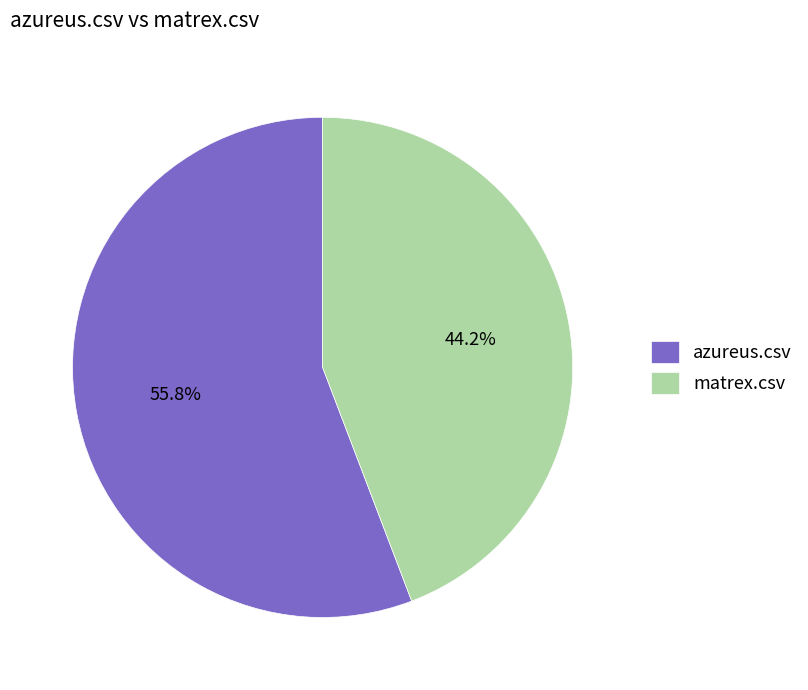

Rank the categories by value from highest to lowest.

azureus.csv, matrex.csv